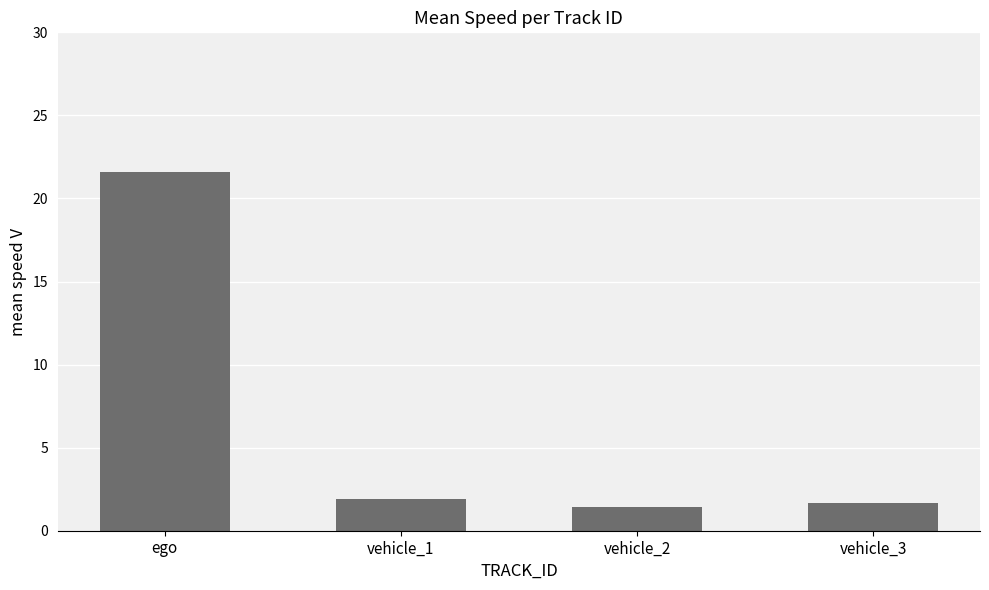

Are the bars horizontal?

No